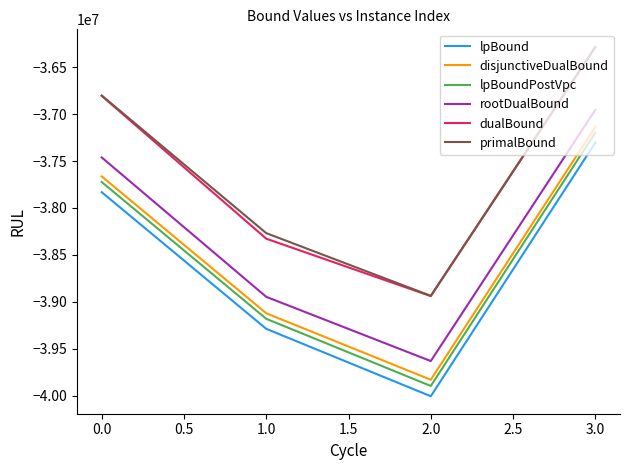

What is the approximate value of disjunctiveDualBound at 0.0?

-37663195.0